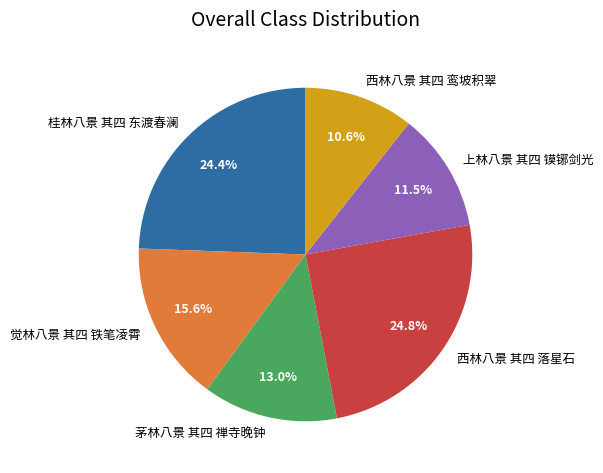

Is it true that 西林八景 其四 落星石 is 39% of the pie?

False